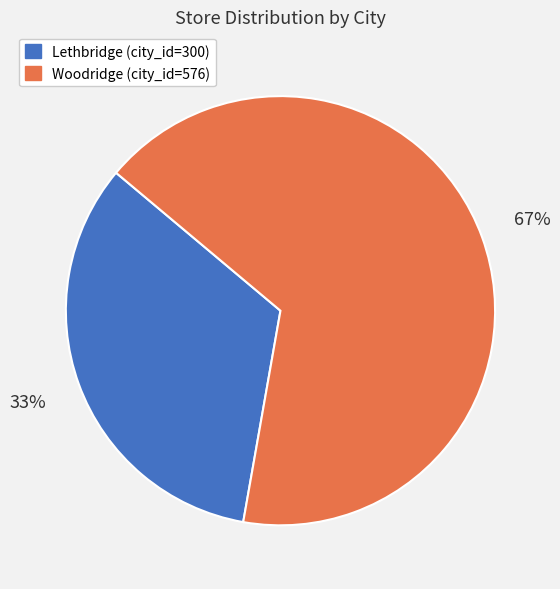

Combined, do Lethbridge (city_id=300) and Woodridge (city_id=576) account for over 50%?

Yes